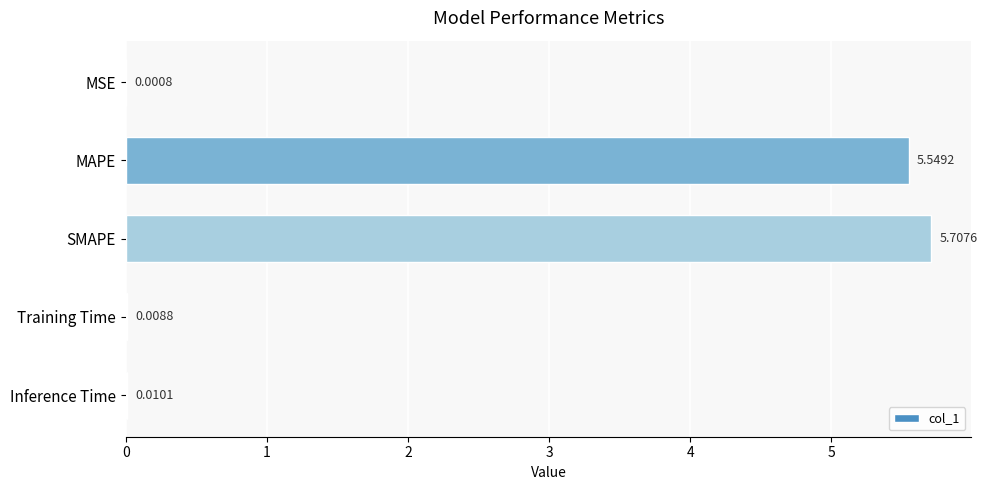

At which category does the chart reach its peak across all series?

SMAPE